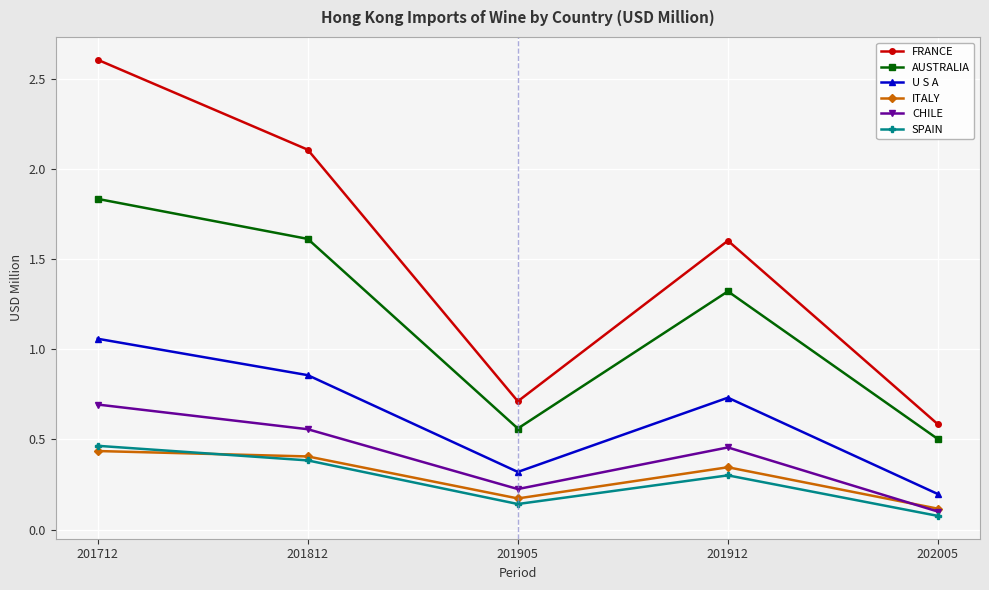

Is the value of AUSTRALIA at 201905 greater than the value of U S A at 202005?

Yes